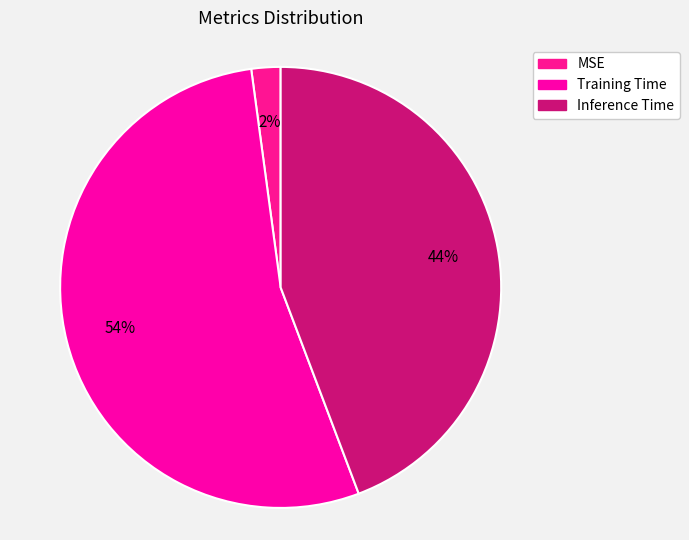

Combined, do Inference Time and MSE account for over 50%?

No